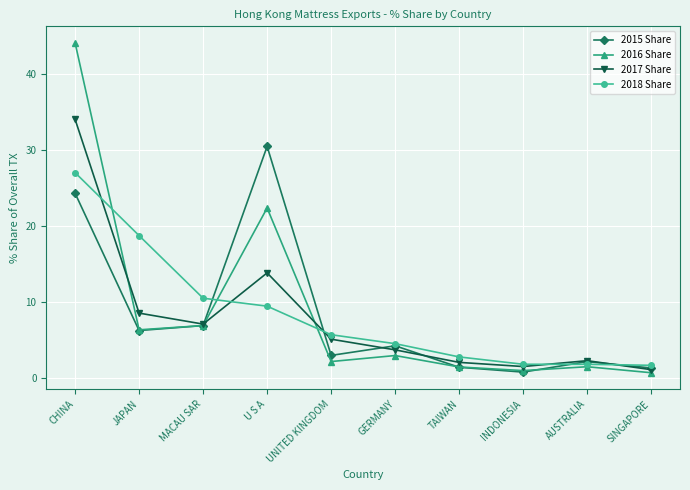

At which category does the chart reach its peak across all series?

CHINA